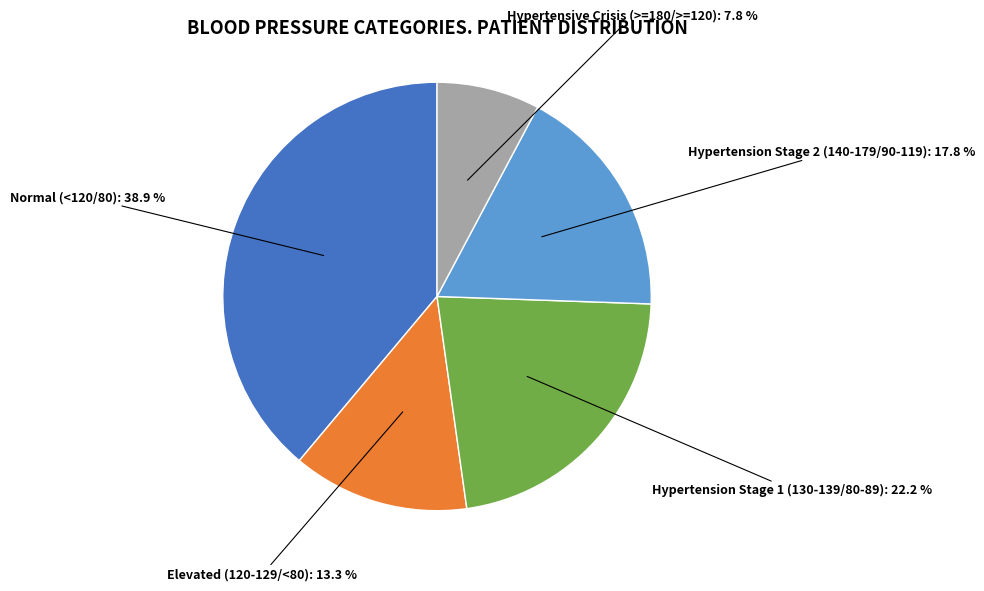

Is there any slice that represents more than half of the pie?

No